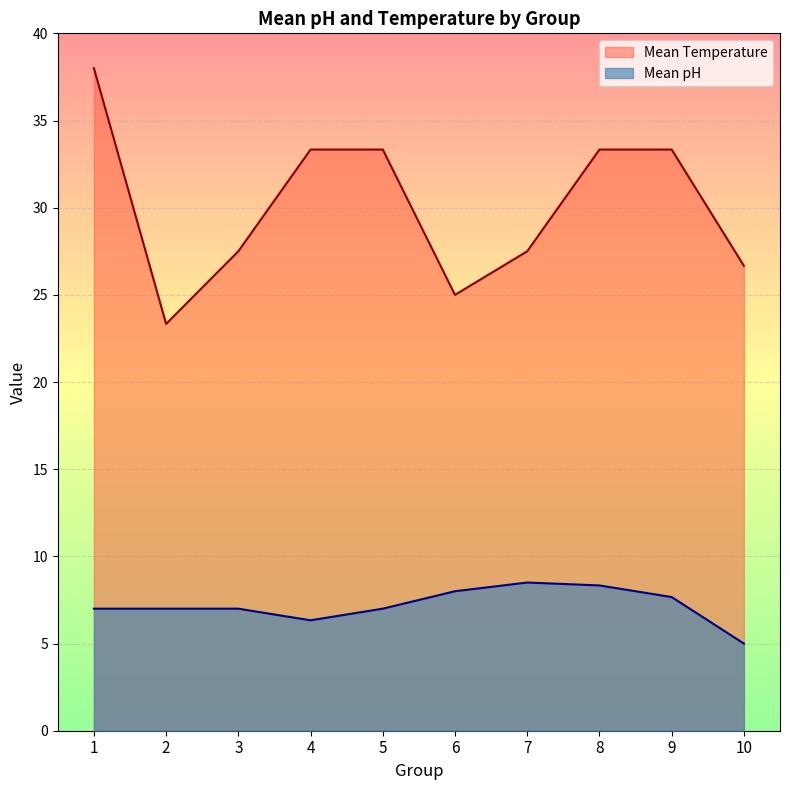

Which series changed the most between 2 and 7?

Mean Temperature